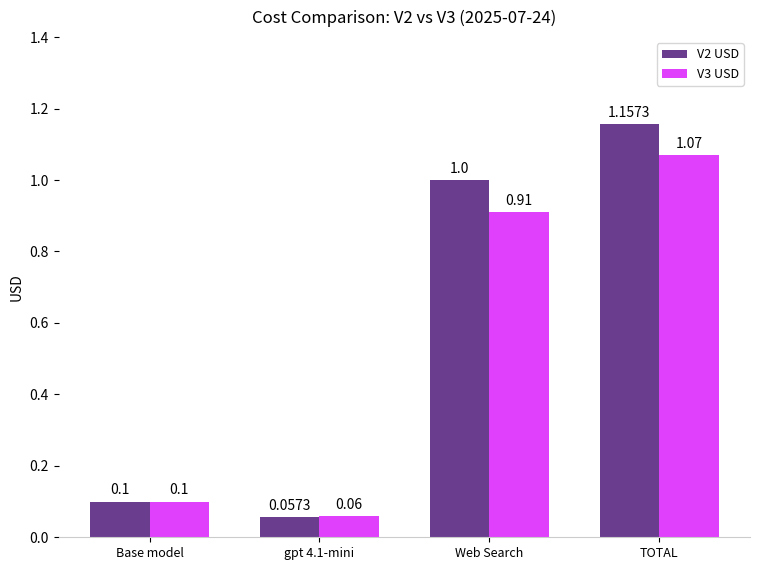

Which series has the largest range (max minus min)?

V2 USD